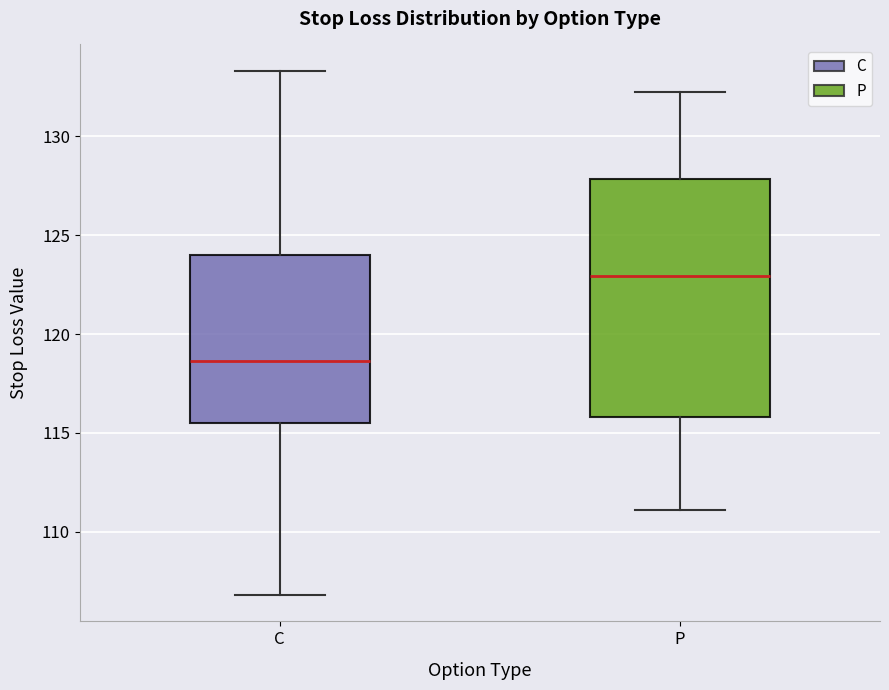

Where does the median line of the box for P sit on the y-axis? The values are not printed on the chart, so give them approximately, as read against the axis.

123.0